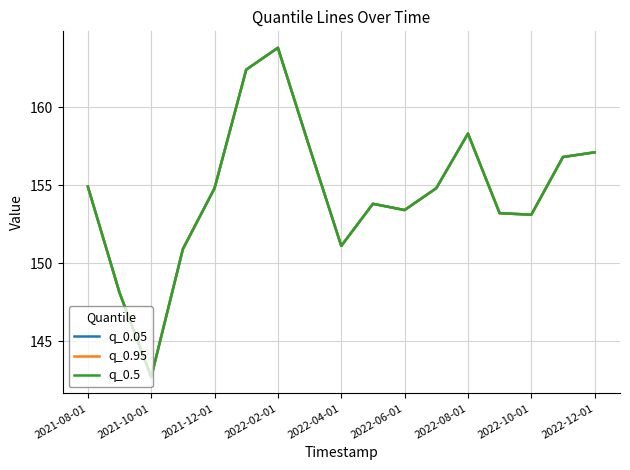

Reading right to left, extract all data points from this chart.

q_0.05: 157.1	156.8	153.1	153.2	158.3	154.8	153.4	153.8	151.1	157.4	163.8	162.4	154.8	150.9	142.7	148.1	154.9
q_0.95: 157.1	156.8	153.1	153.2	158.3	154.8	153.4	153.8	151.1	157.4	163.8	162.4	154.8	150.9	142.7	148.1	154.9
q_0.5: 157.1	156.8	153.1	153.2	158.3	154.8	153.4	153.8	151.1	157.4	163.8	162.4	154.8	150.9	142.7	148.1	154.9